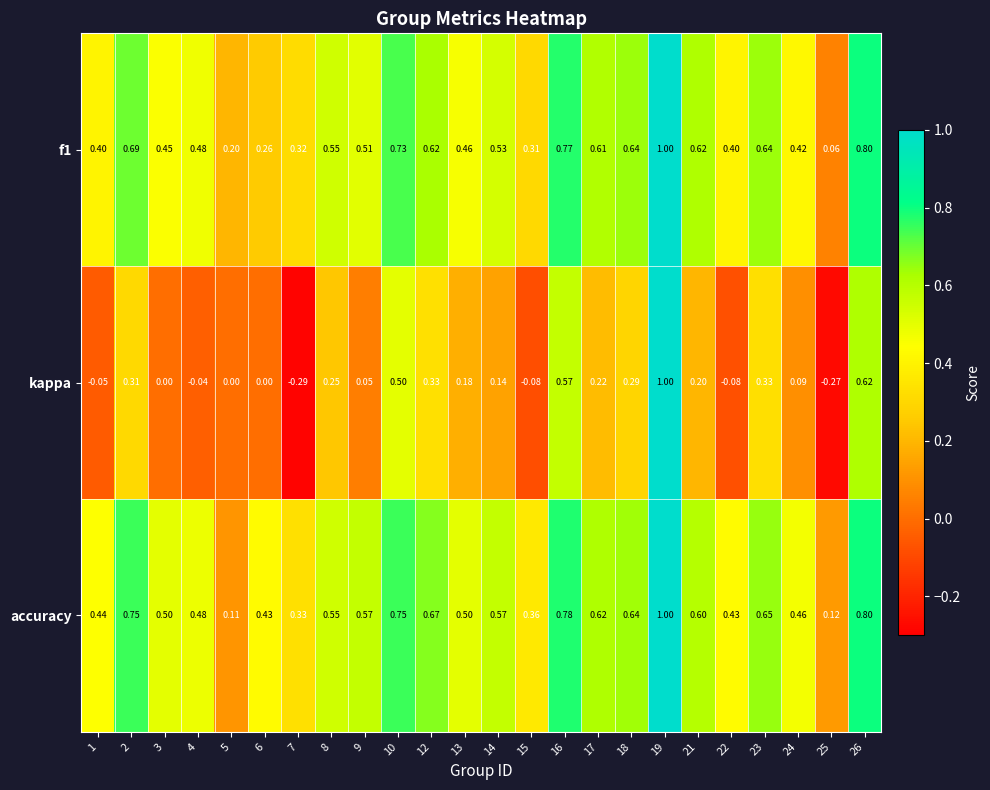

Which series has the largest total across all categories?

accuracy